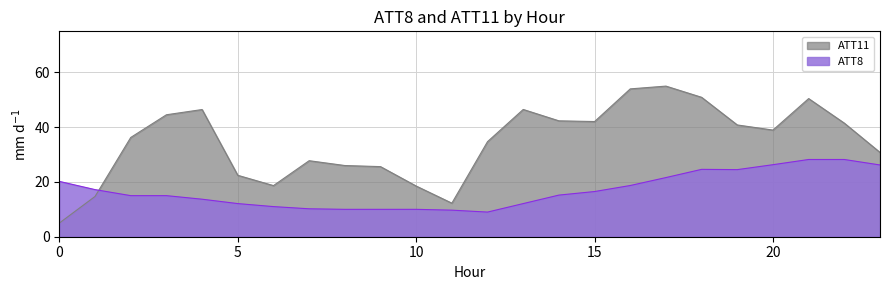

What is the smallest value displayed?

5.0